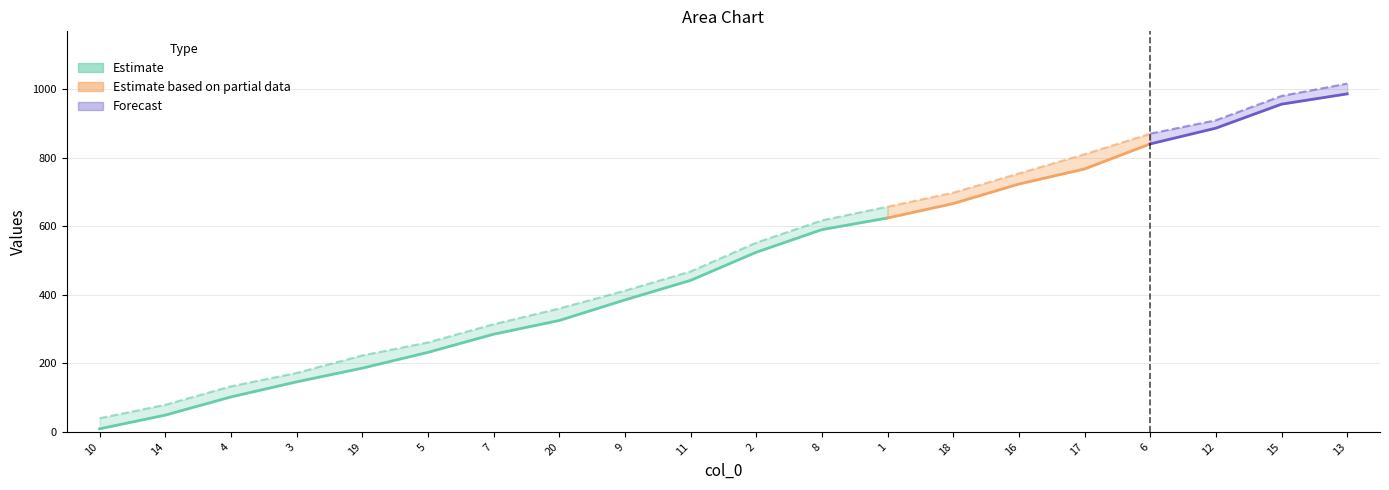

True or false: col_2 has a value of 698 at 18.

True